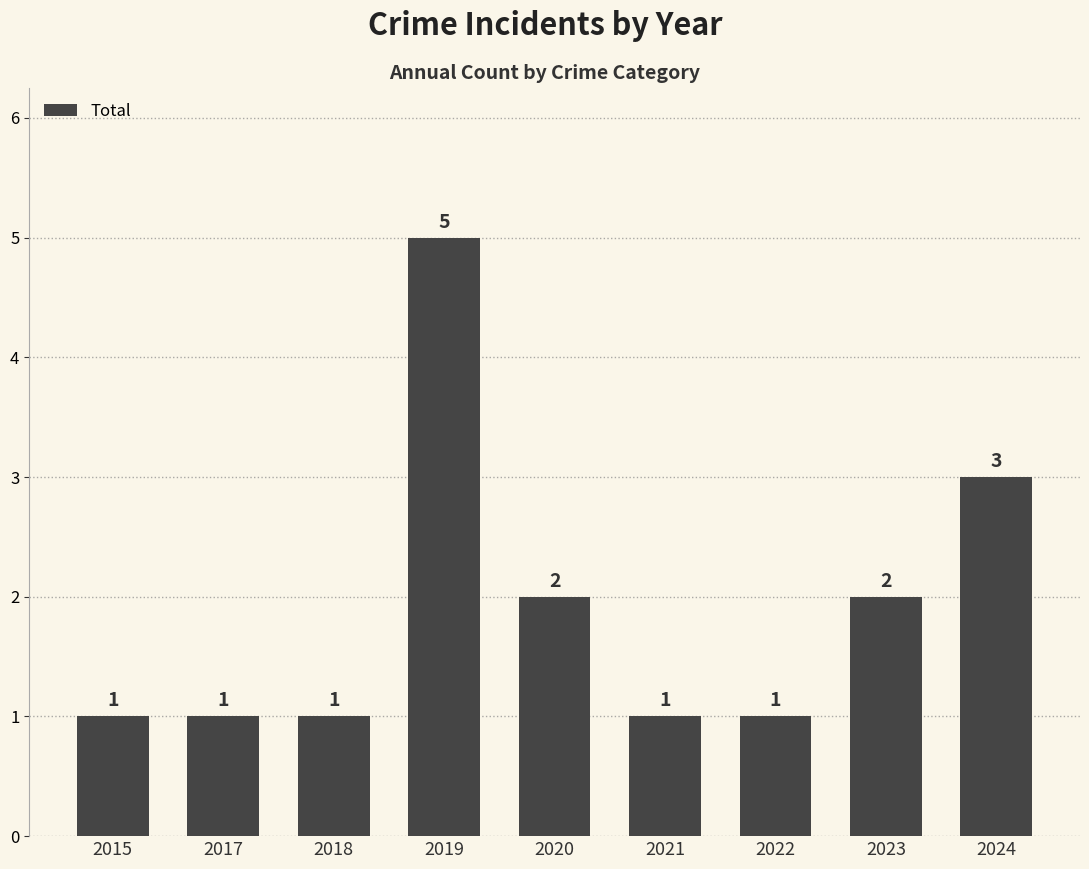

What is the value of the 6th bar from the left?

1